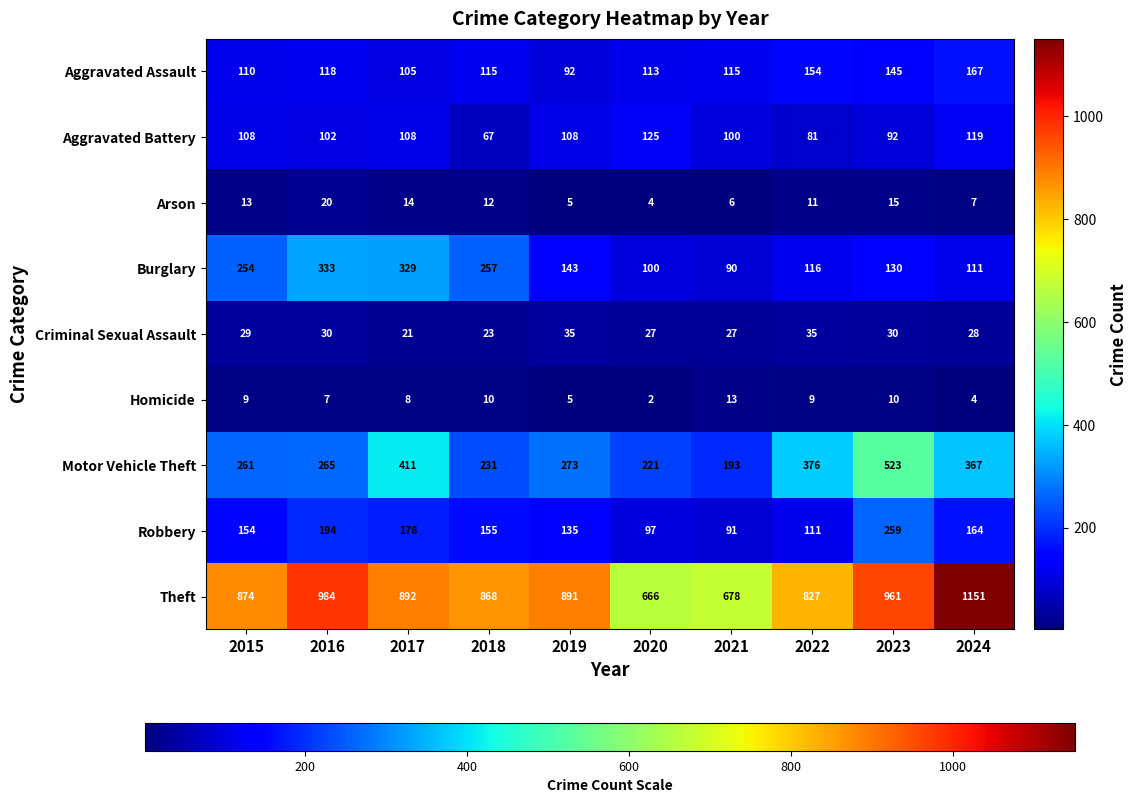

What is the maximum value shown in the chart?

1151